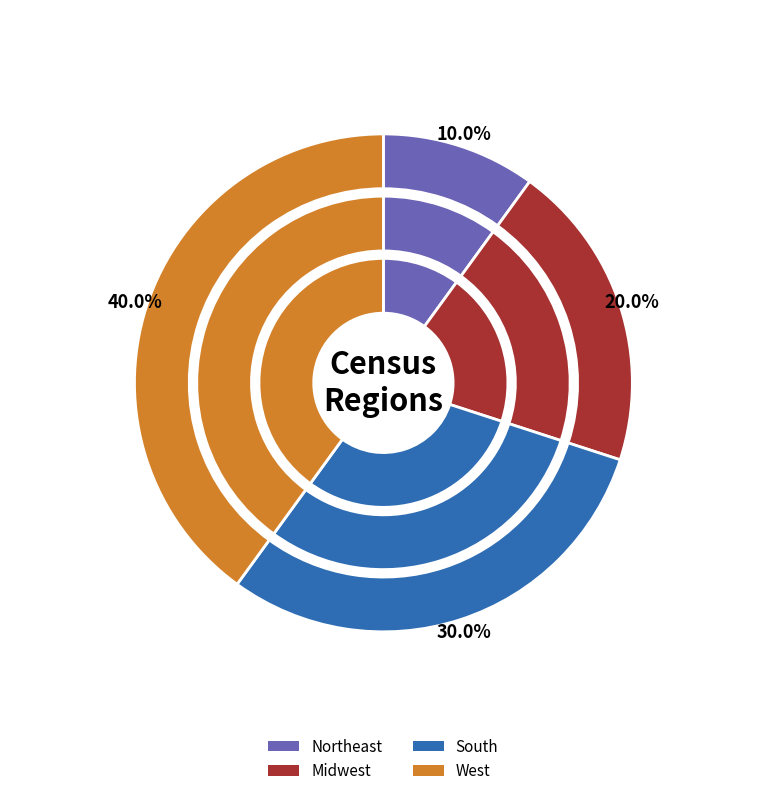

Rank the categories by value from highest to lowest.

West, South, Midwest, Northeast